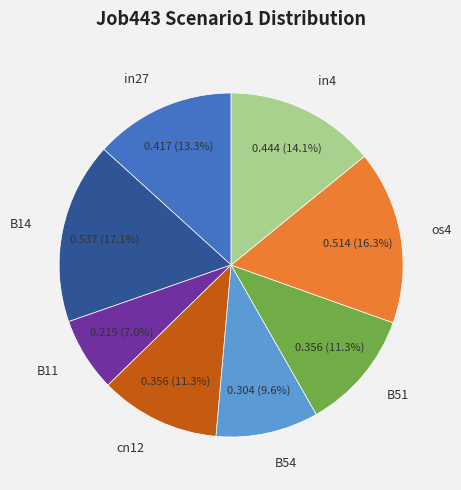

To the nearest percent, what percentage of the pie is in4?

14%